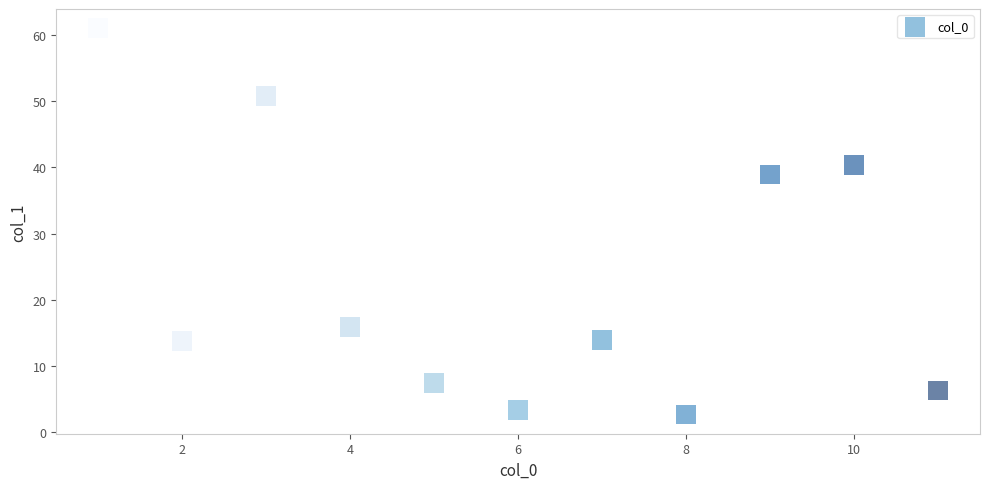

What Y value in the scatter plot is closest to 31?

38.9